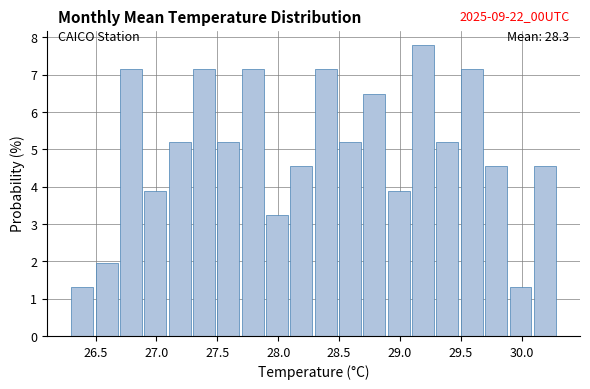

Over which range of the x-axis is the bar tallest?

29.1 to 29.3